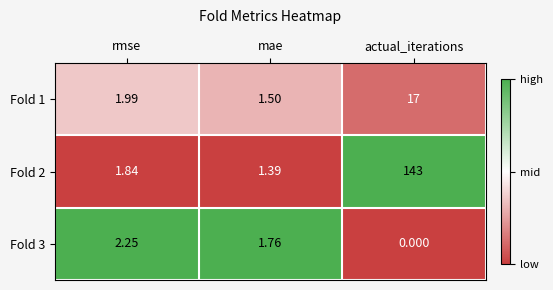

What is the greatest value displayed?

143.0